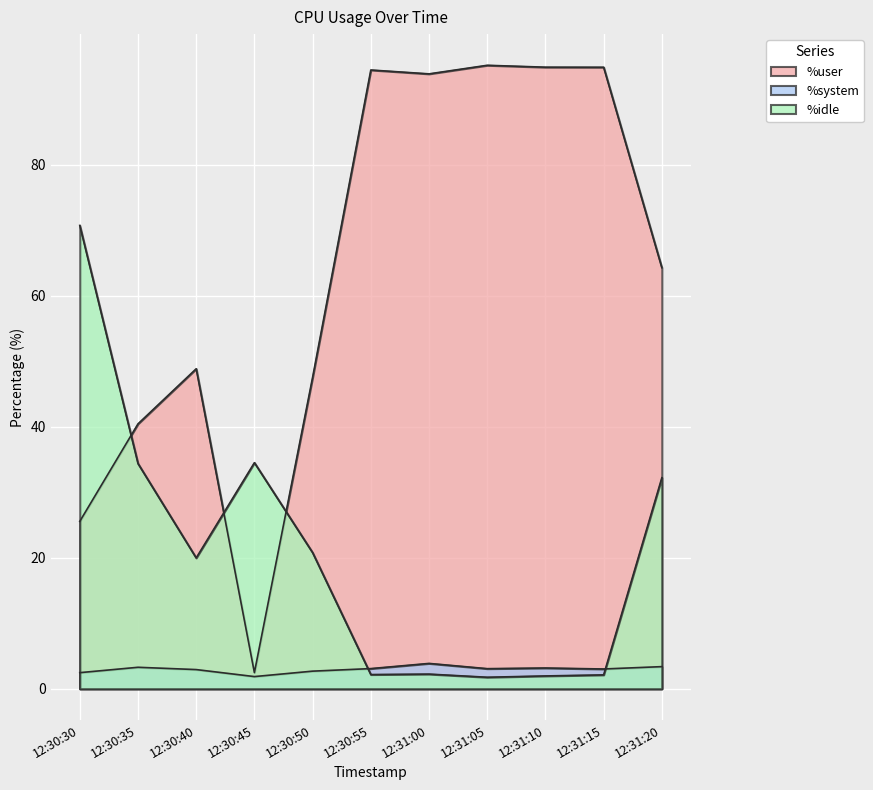

What is the spread (max minus min) of values at 12:30:45?

32.6